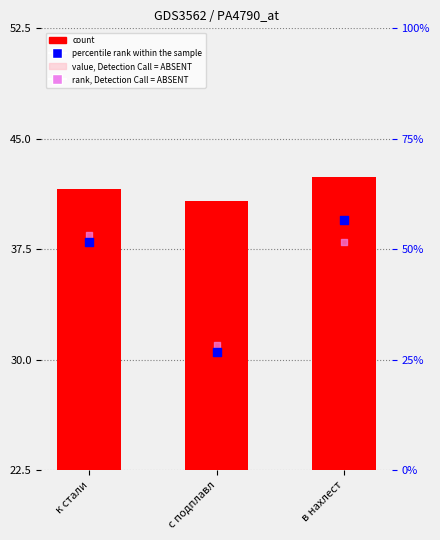

What is the total value across all series at с подплавл?

142.1